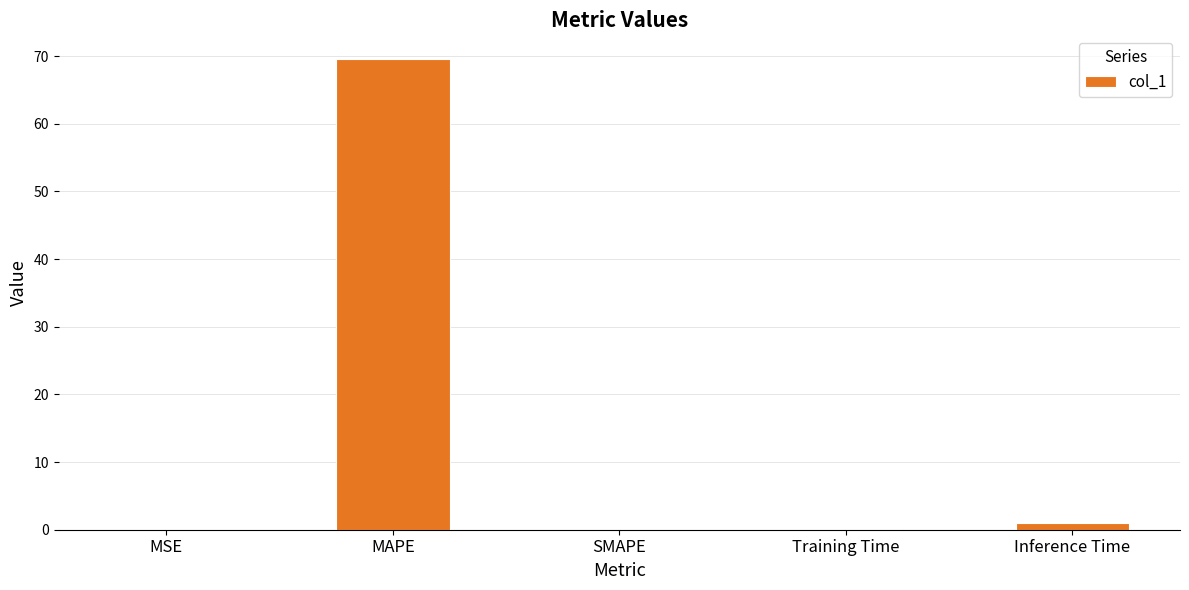

What is the sum of all values?

70.7